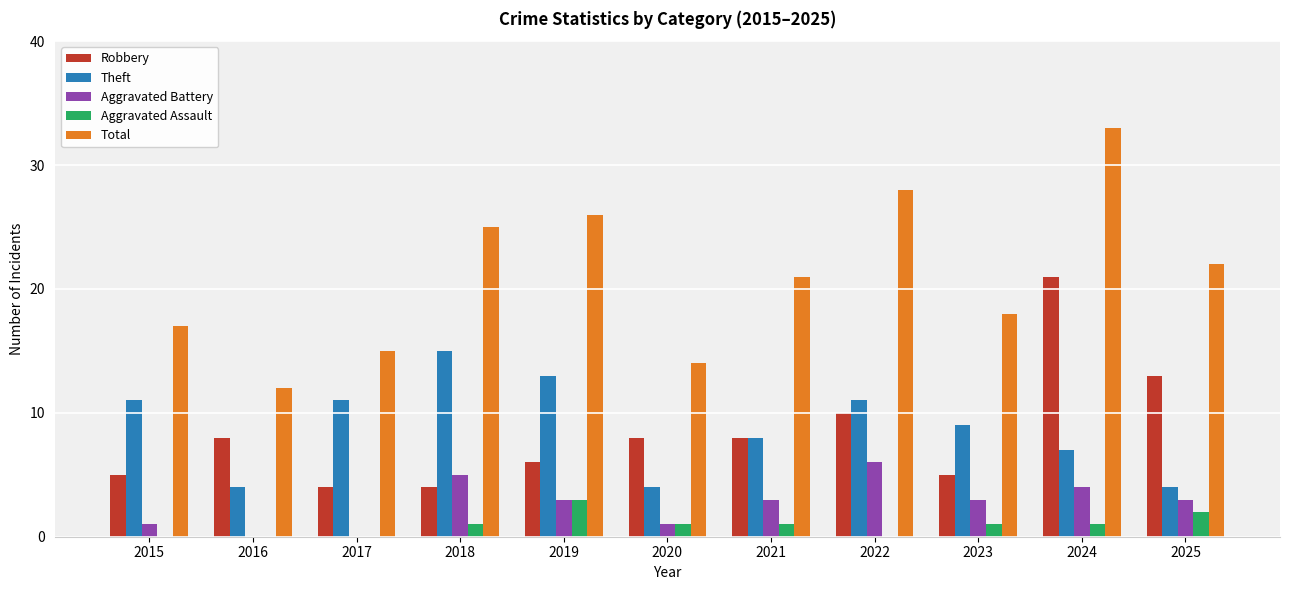

Reading left to right, list all the values displayed in this chart.

Robbery: 2015=5	2016=8	2017=4	2018=4	2019=6	2020=8	2021=8	2022=10	2023=5	2024=21	2025=13
Theft: 2015=11	2016=4	2017=11	2018=15	2019=13	2020=4	2021=8	2022=11	2023=9	2024=7	2025=4
Aggravated Battery: 2015=1	2016=0	2017=0	2018=5	2019=3	2020=1	2021=3	2022=6	2023=3	2024=4	2025=3
Aggravated Assault: 2015=0	2016=0	2017=0	2018=1	2019=3	2020=1	2021=1	2022=0	2023=1	2024=1	2025=2
Total: 2015=17	2016=12	2017=15	2018=25	2019=26	2020=14	2021=21	2022=28	2023=18	2024=33	2025=22